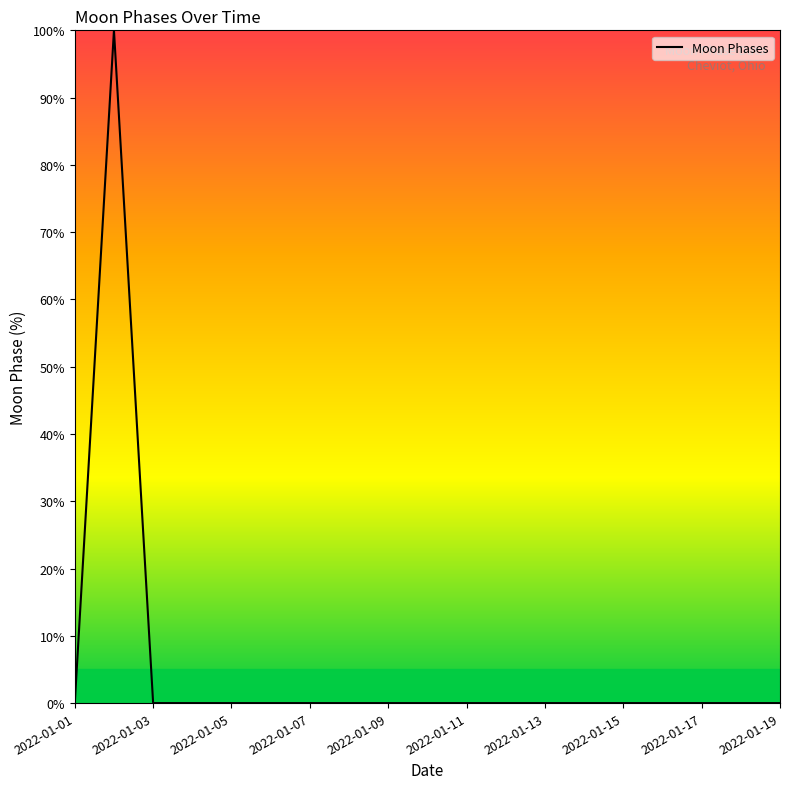

What is the maximum value shown in the chart?

100